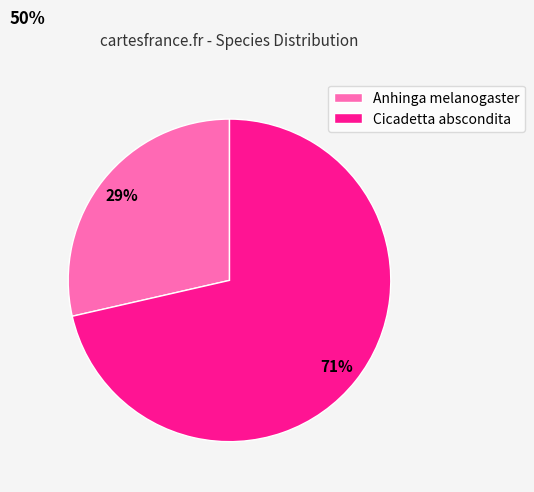

How many slices are in this pie chart?

2